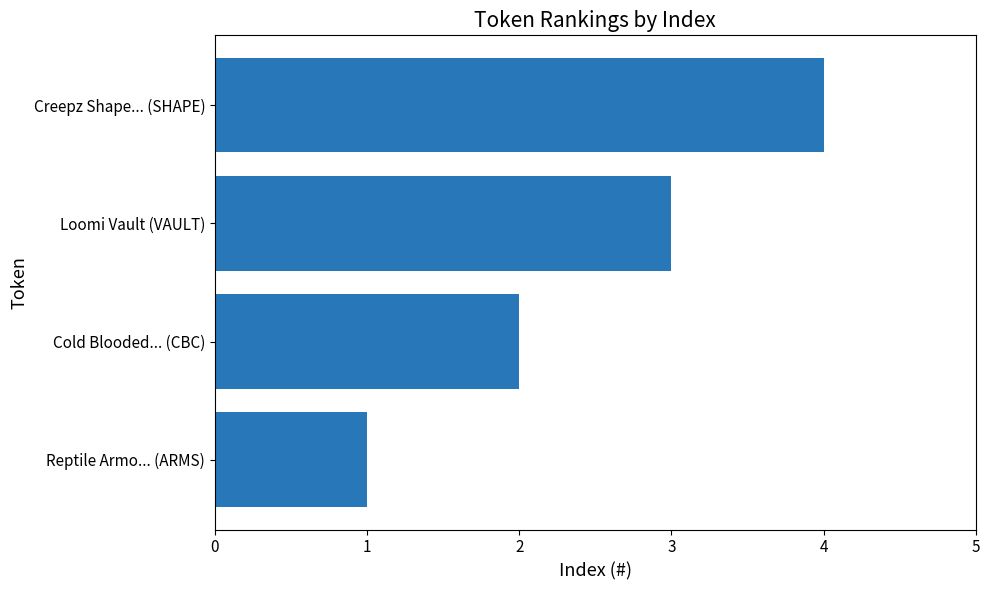

True or false: the data shows 5 at Loomi Vault (VAULT).

False